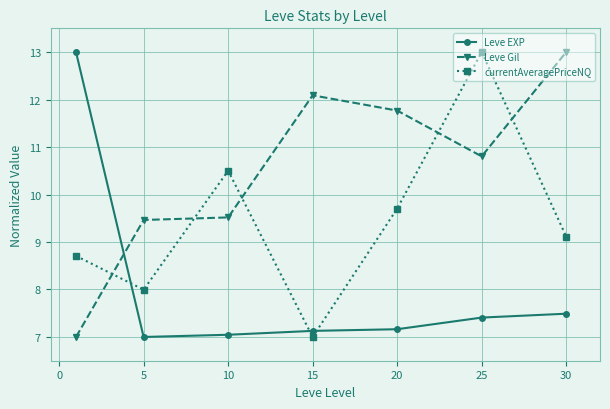

Which series has the largest total across all categories?

Leve Gil